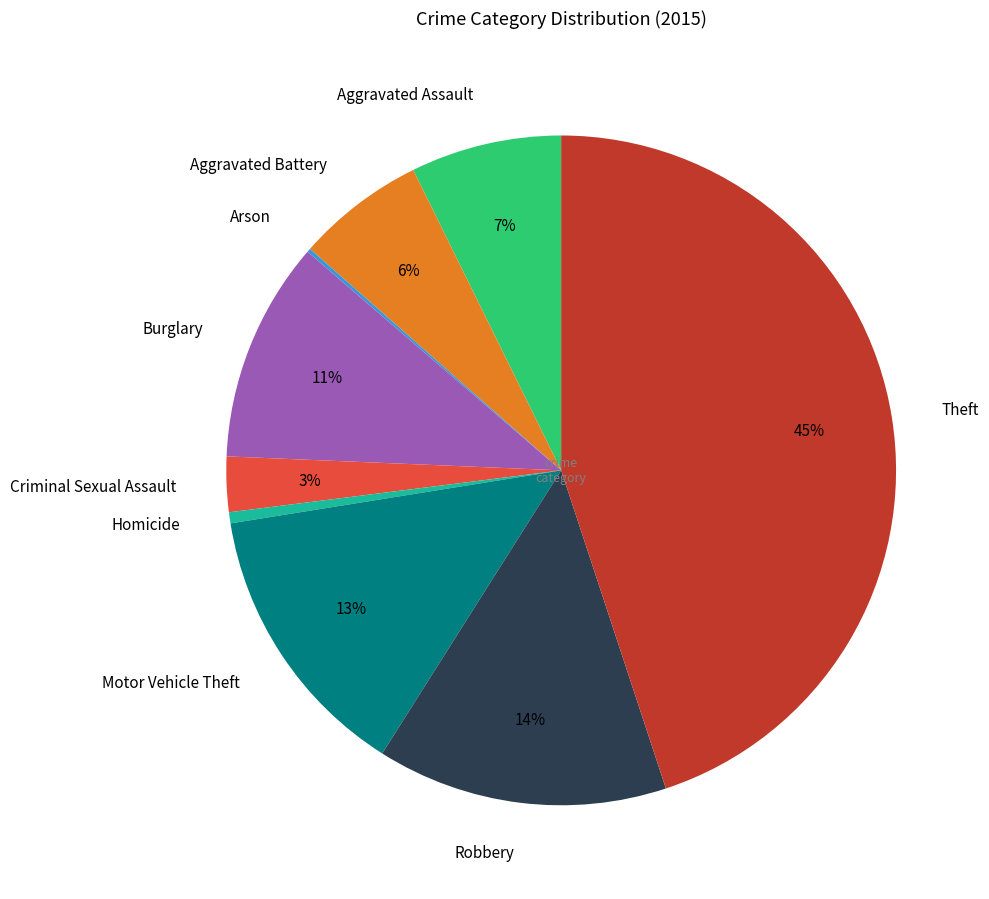

Is Motor Vehicle Theft the majority of the pie?

No